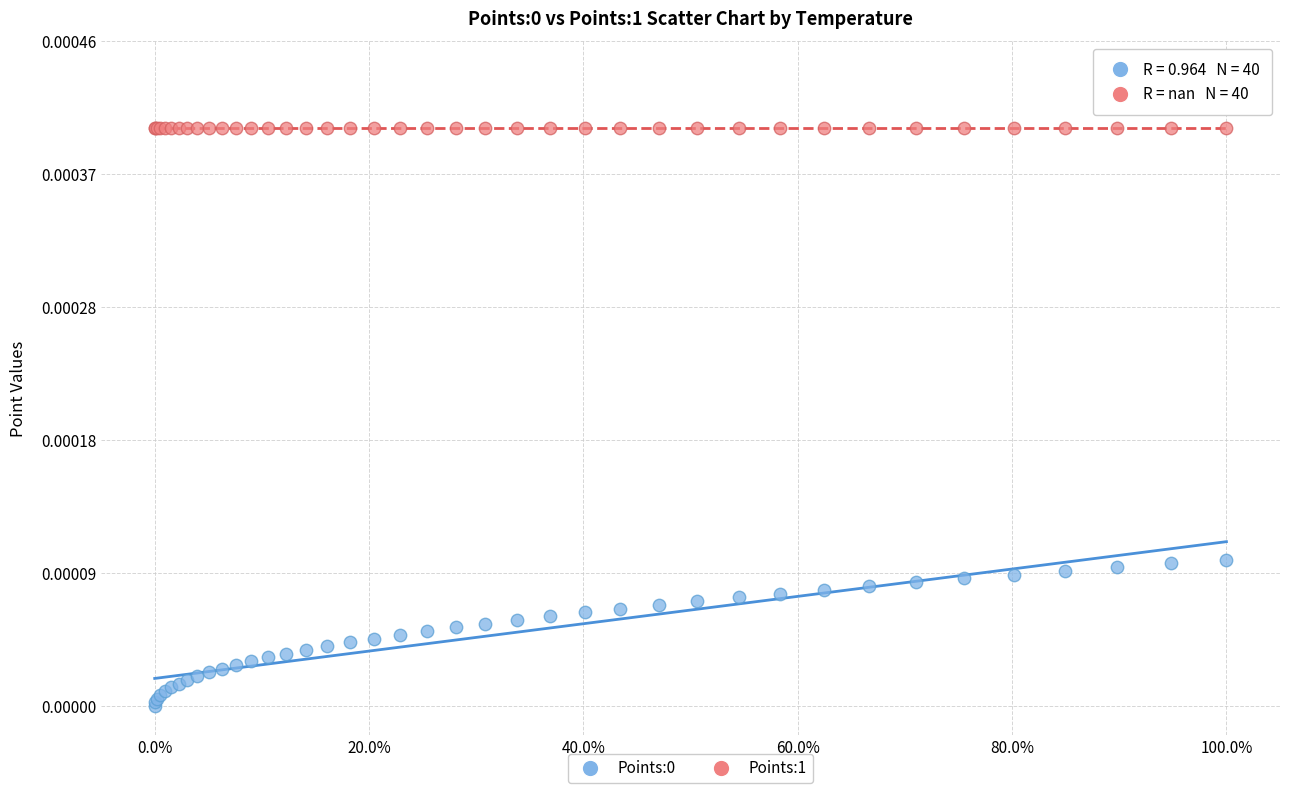

Which series reaches the maximum Y coordinate?

Points:1